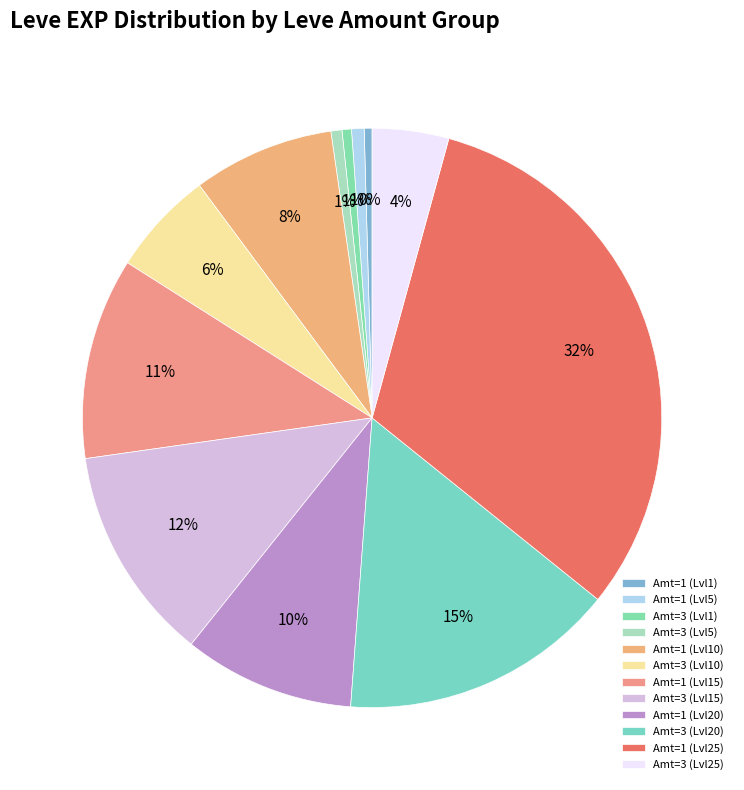

Count the number of slices in the pie.

12